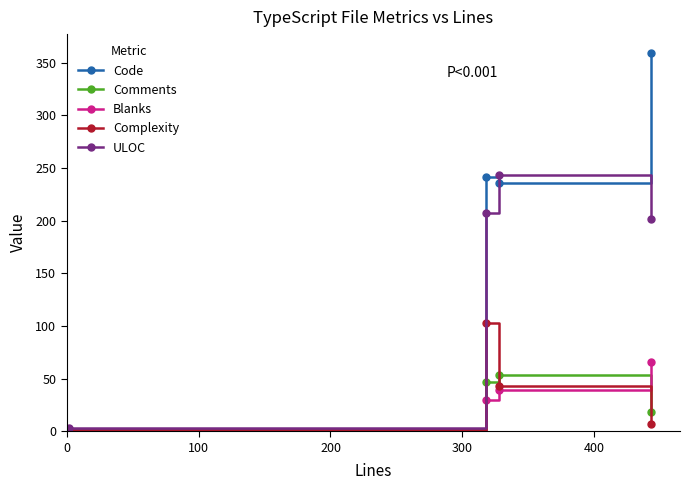

Which series has the widest spread of values?

Code